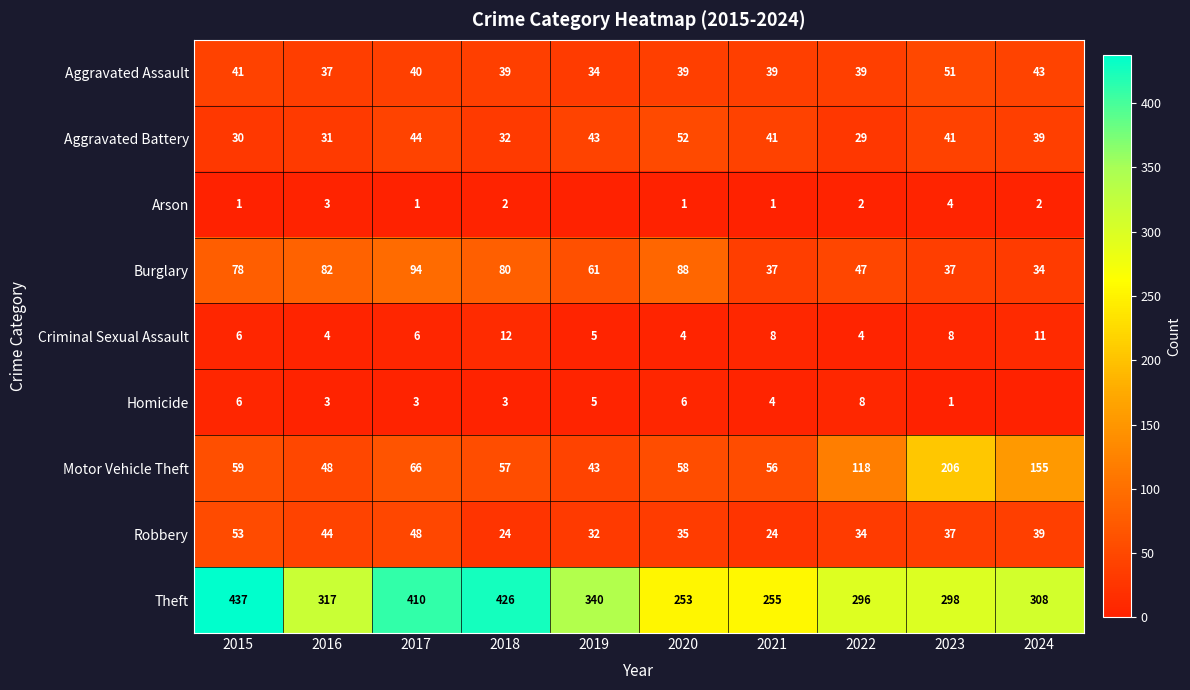

What is the difference between the highest and lowest values at 2017?

409